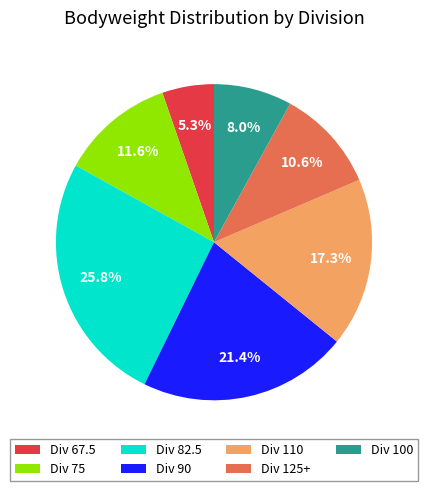

Rank the categories by value from highest to lowest.

Div 82.5, Div 90, Div 110, Div 75, Div 125+, Div 100, Div 67.5